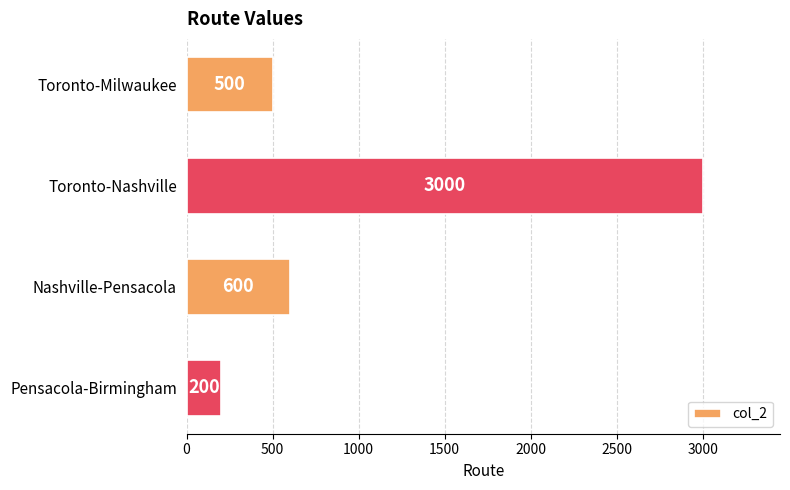

List the labels in order of value, largest first.

Toronto-Nashville, Nashville-Pensacola, Toronto-Milwaukee, Pensacola-Birmingham